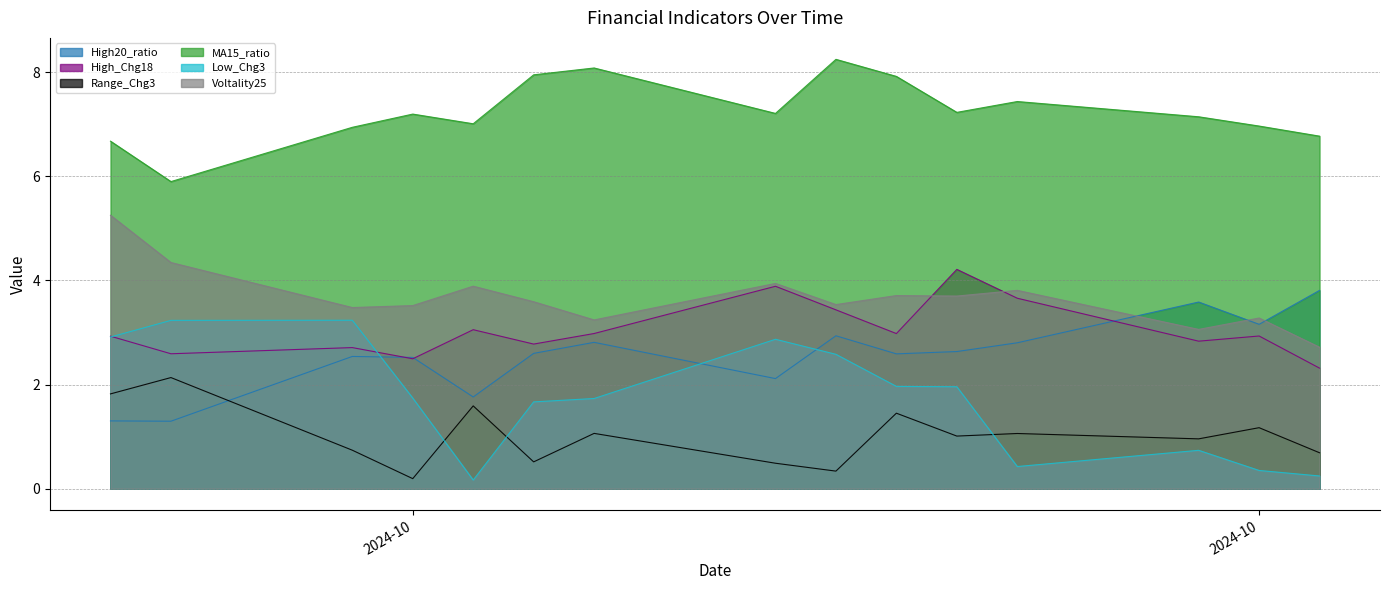

True or false: Range_Chg3 and Voltality25 intersect in this chart.

False